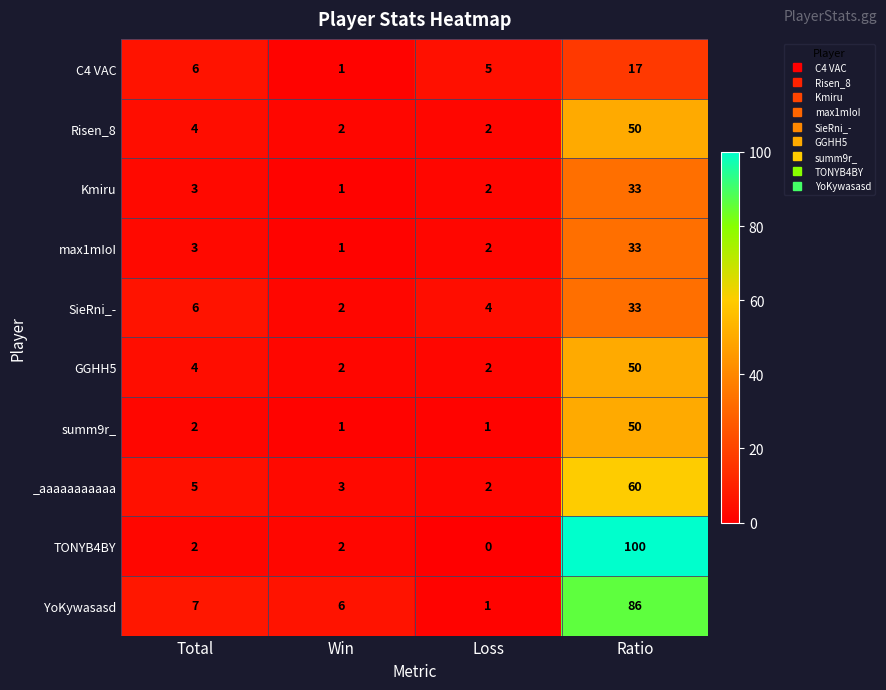

What is the difference between the maximum and minimum values in the summ9r_ series?

49